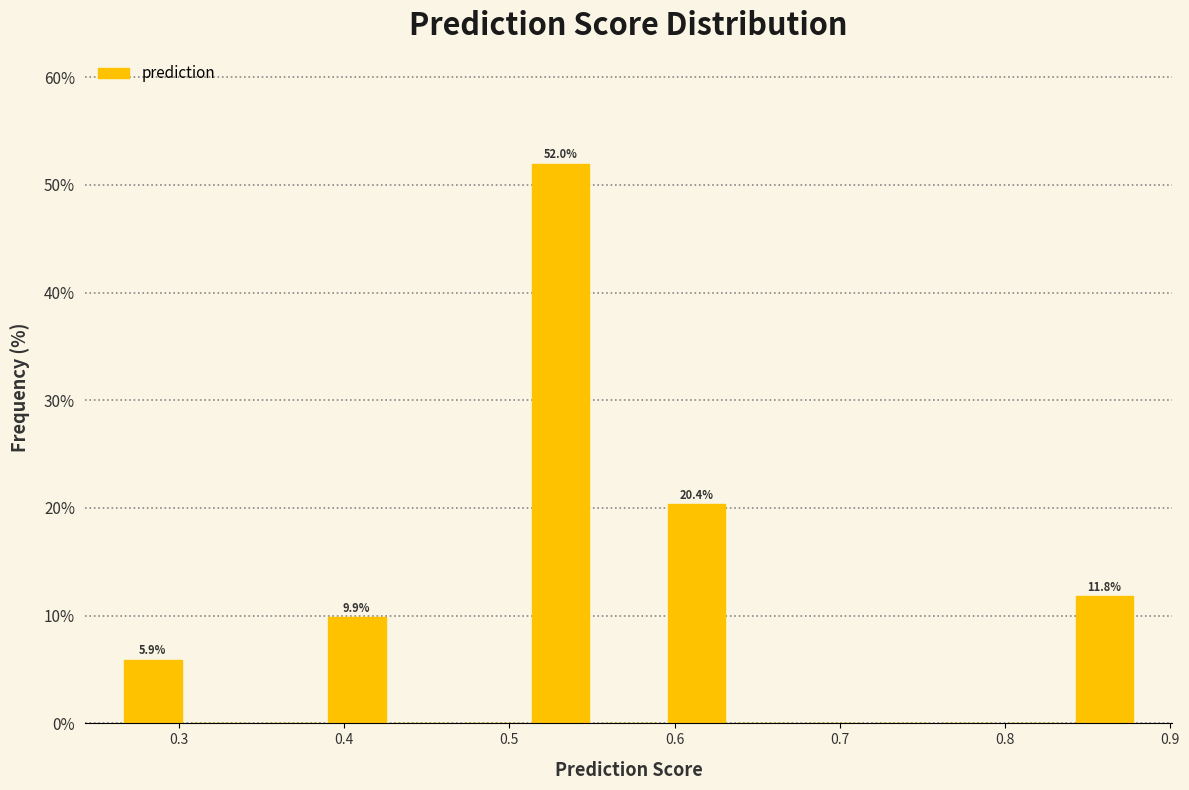

Over which range of the x-axis is the bar tallest?

0.51 to 0.55